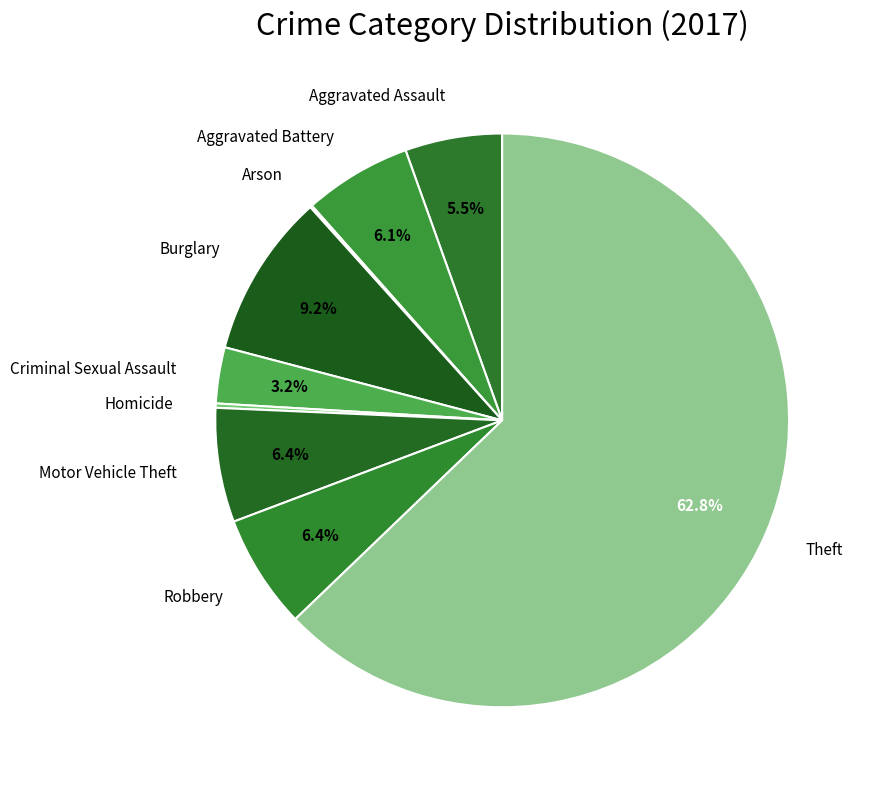

To the nearest percent, what is the combined percentage of Motor Vehicle Theft and Burglary?

16%